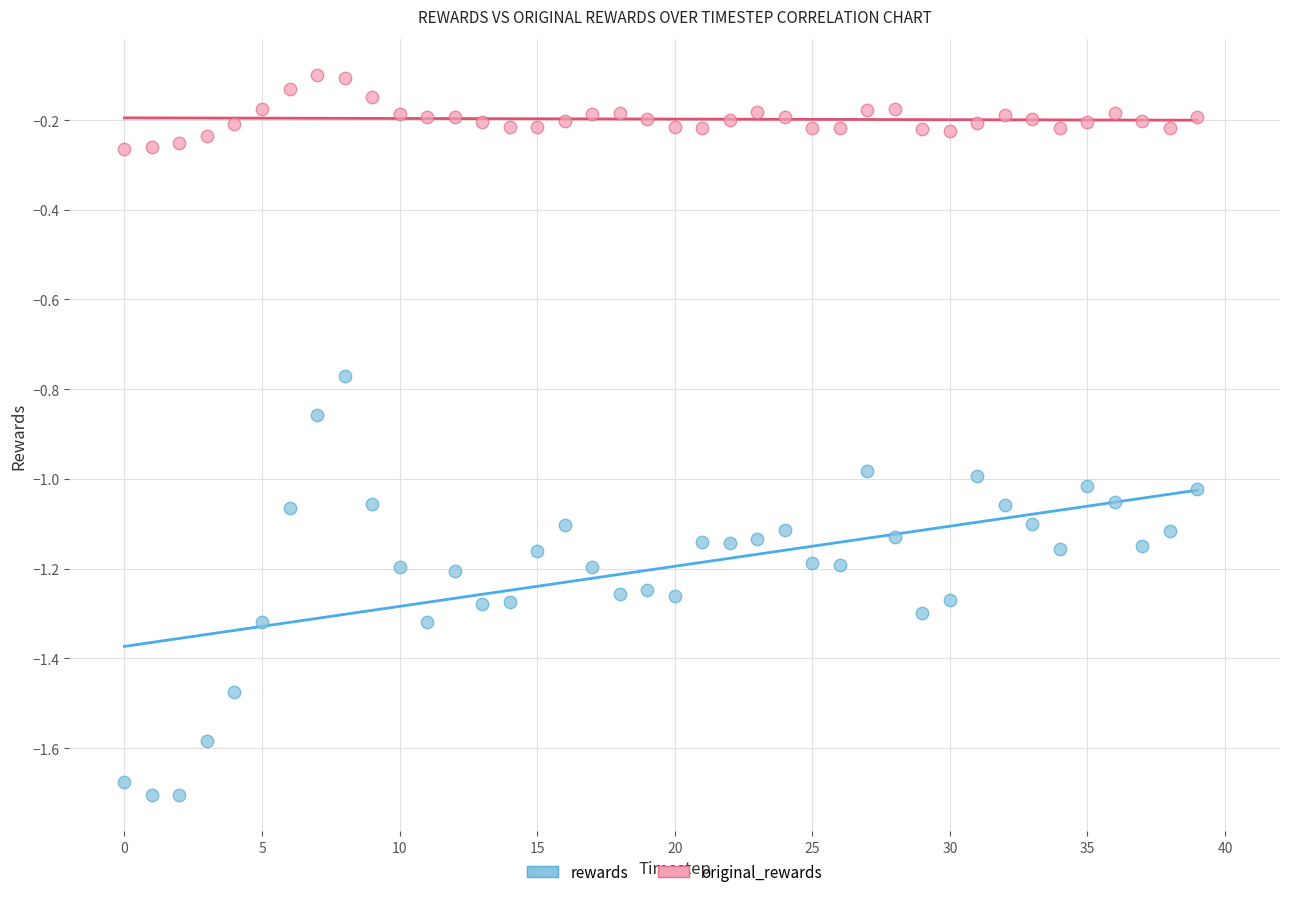

Which series contains the highest Y value?

original_rewards